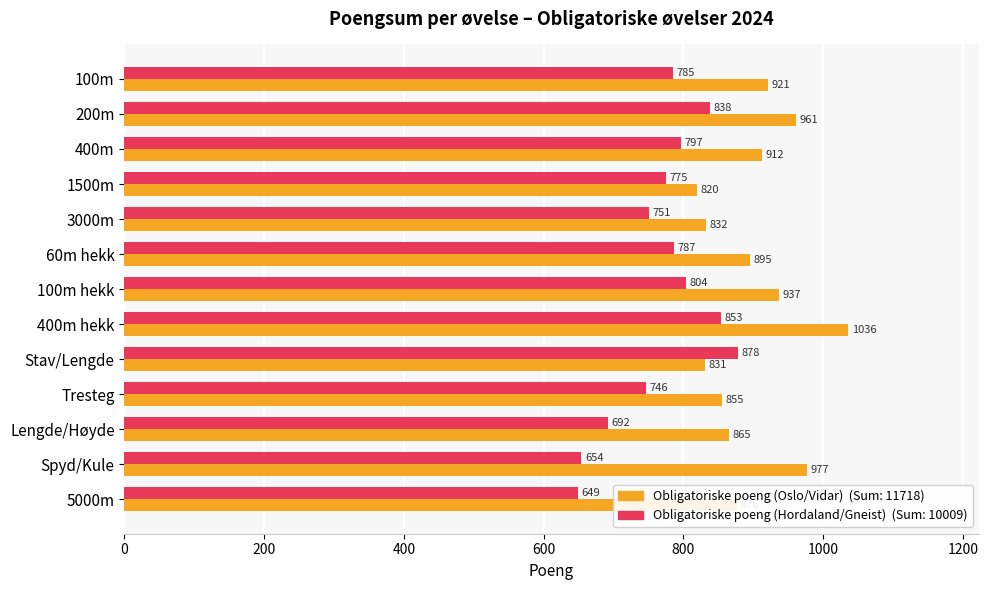

What is the spread (max minus min) of values at 400m hekk?

183